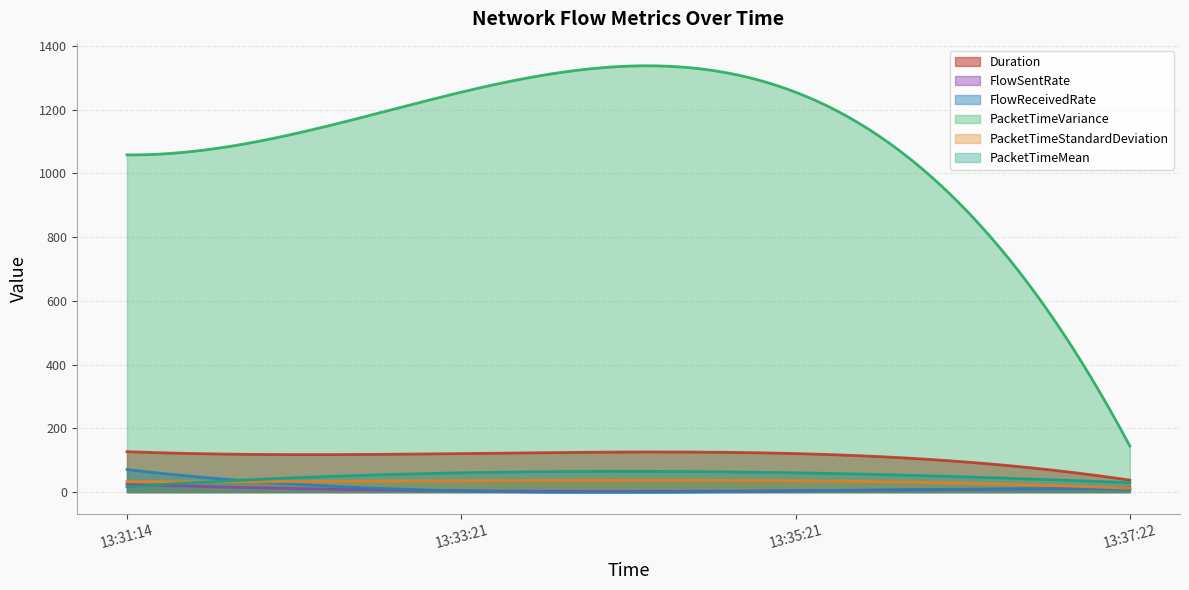

What is the difference between the highest and lowest values at 2020-03-29 13:37:22?

136.1